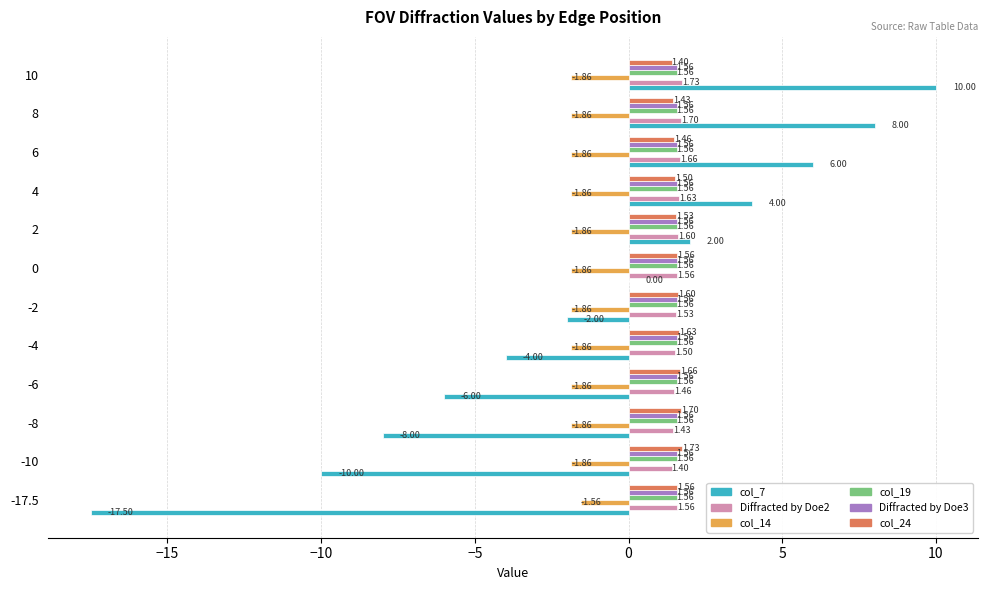

What is the average value of the Diffracted by Doe2 series?

1.6